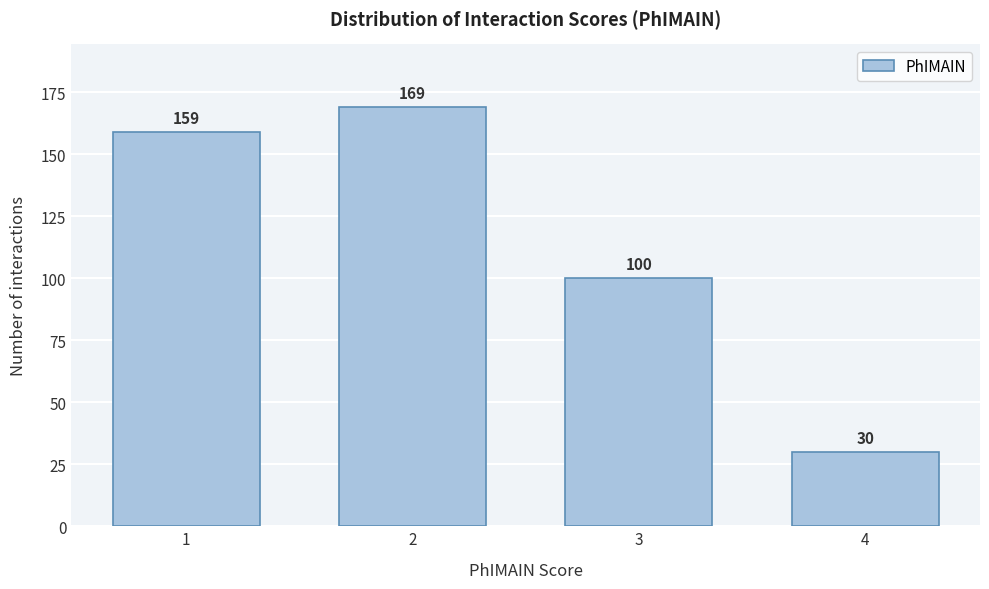

Reading right to left, what are all the values shown in this chart?

30	100	169	159